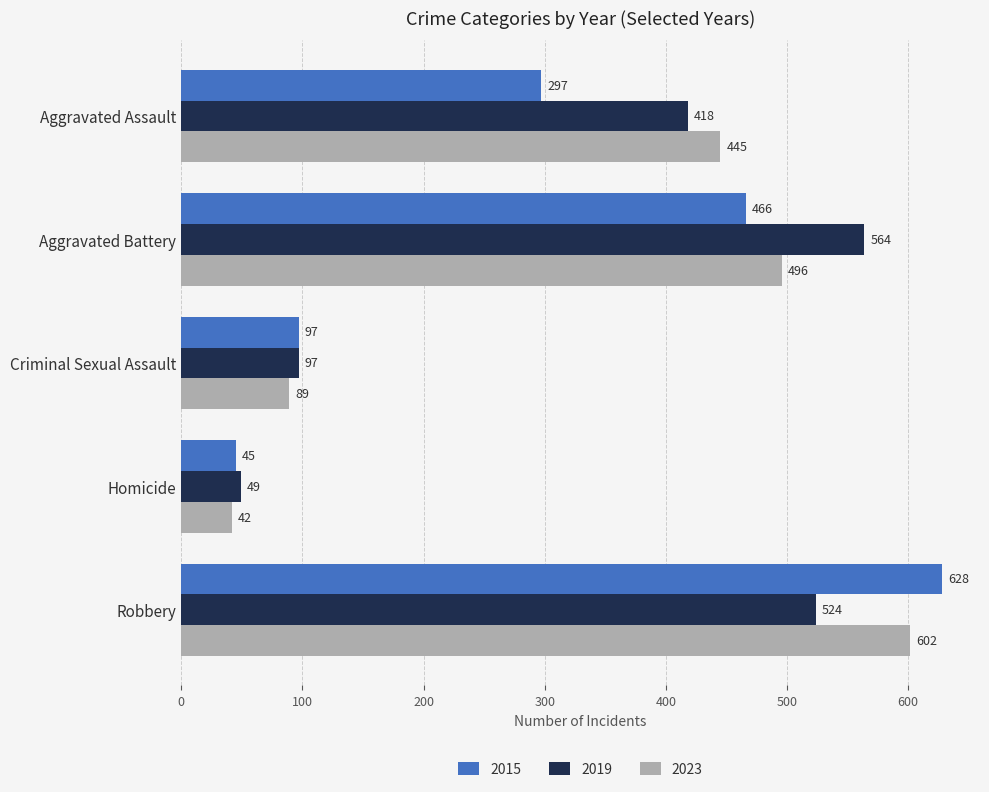

Where is 2019 nearest to the value 306?

Aggravated Assault